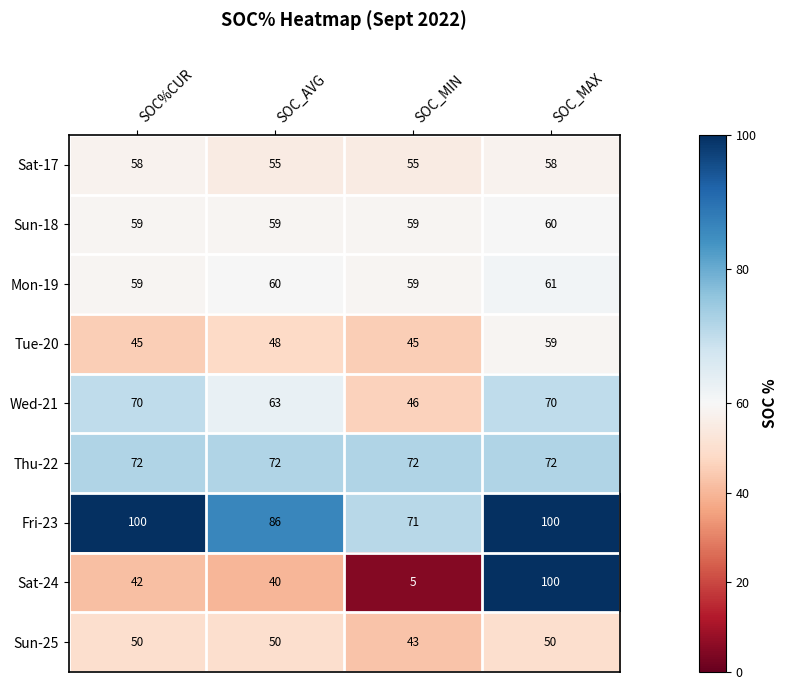

What value does the Sun-18 series have at SOC_MAX?

60